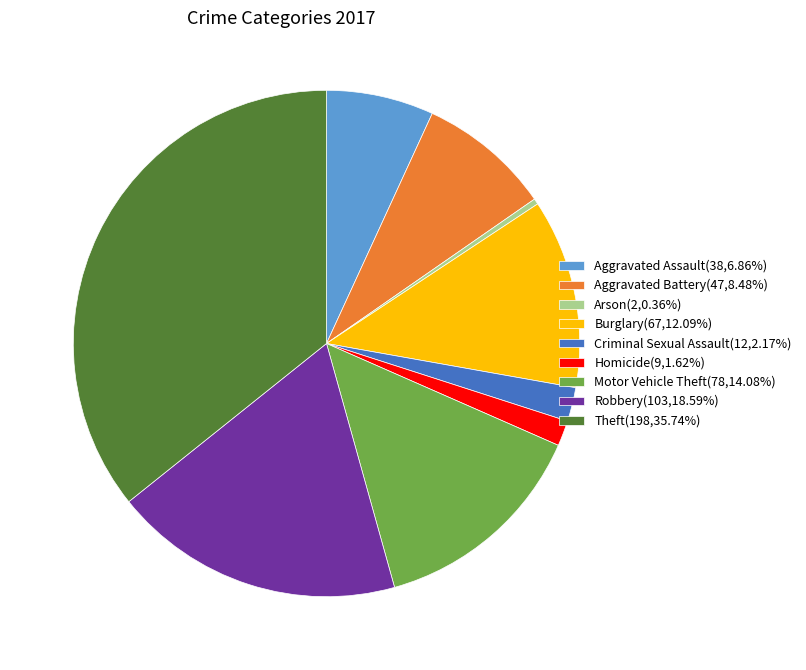

Which has a higher value, Aggravated Battery or Motor Vehicle Theft?

Motor Vehicle Theft